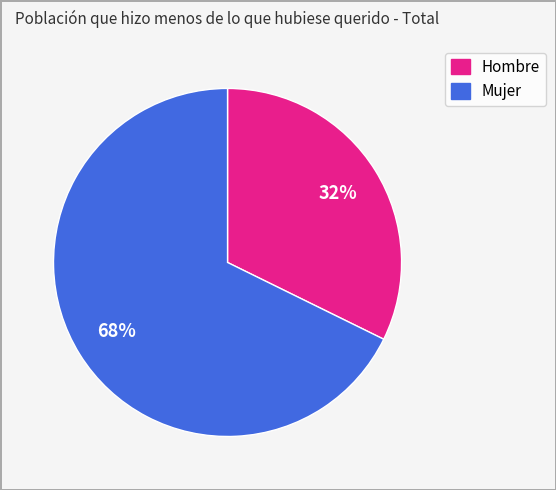

What is the majority slice?

Mujer